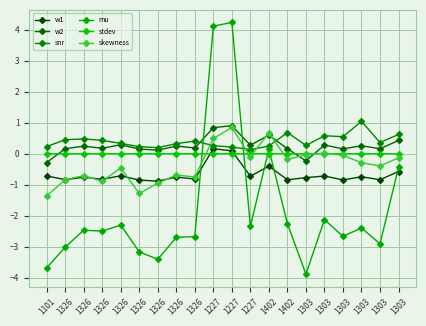

What is the smallest value displayed?

-3.9